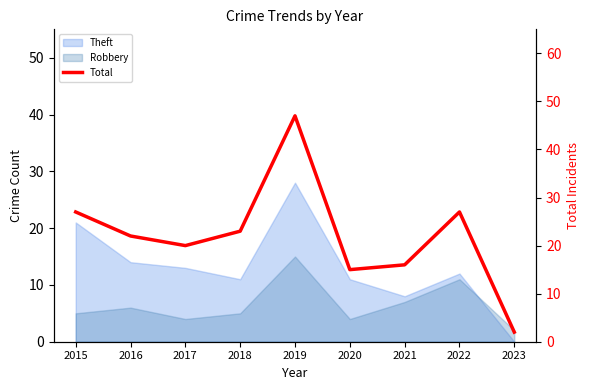

What is the difference between the maximum and second lowest values?

32